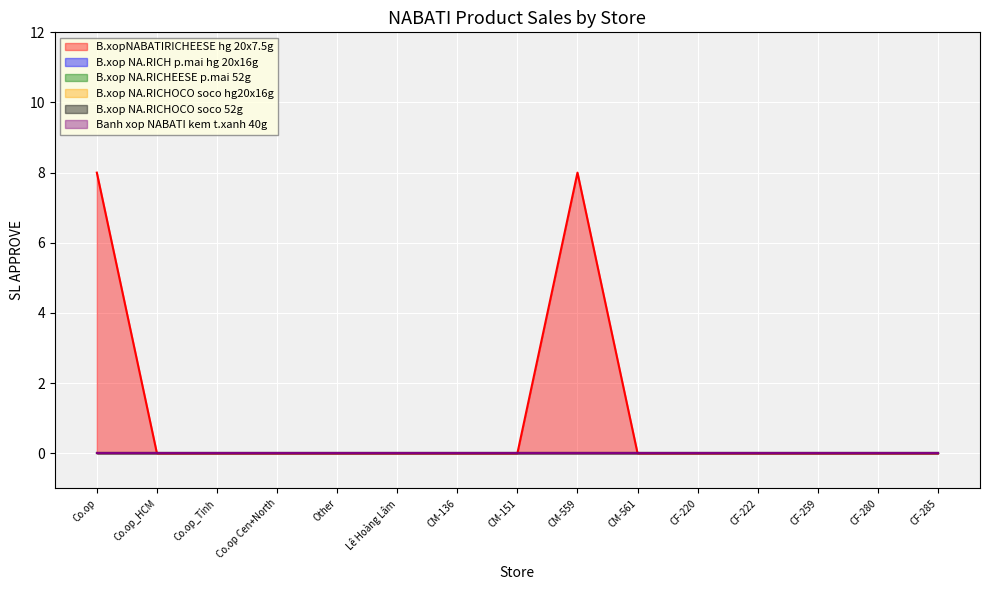

How many lines are shown in the chart?

6